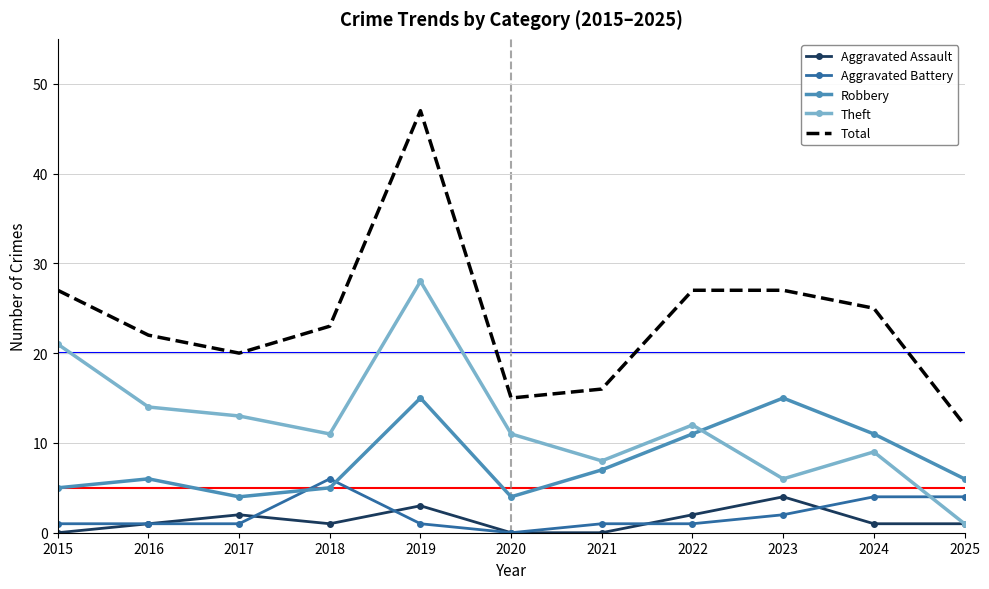

What are all the series names shown in the legend?

Aggravated Assault, Aggravated Battery, Robbery, Theft, Total